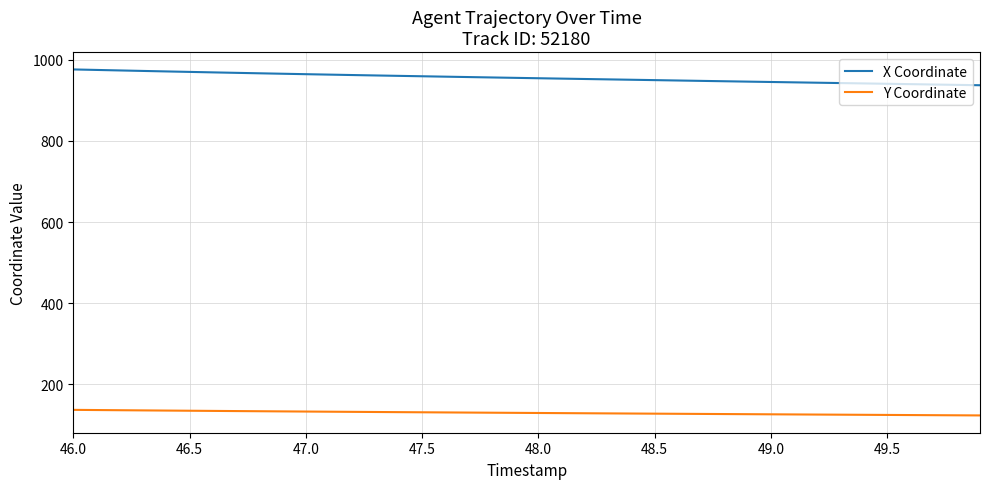

Which series has the largest total across all categories?

X Coordinate